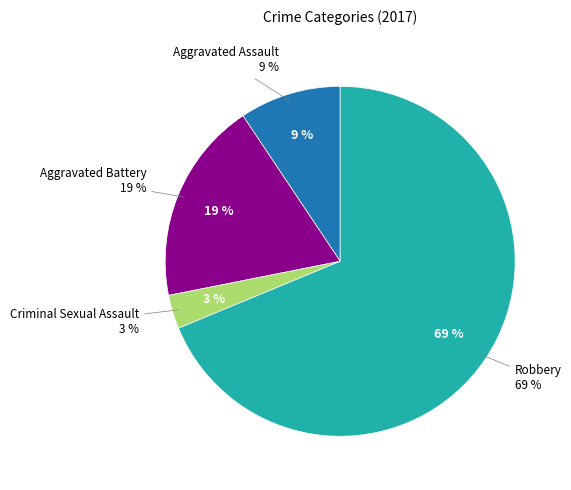

To the nearest percent, what is the combined percentage of Aggravated Assault and Criminal Sexual Assault?

12%